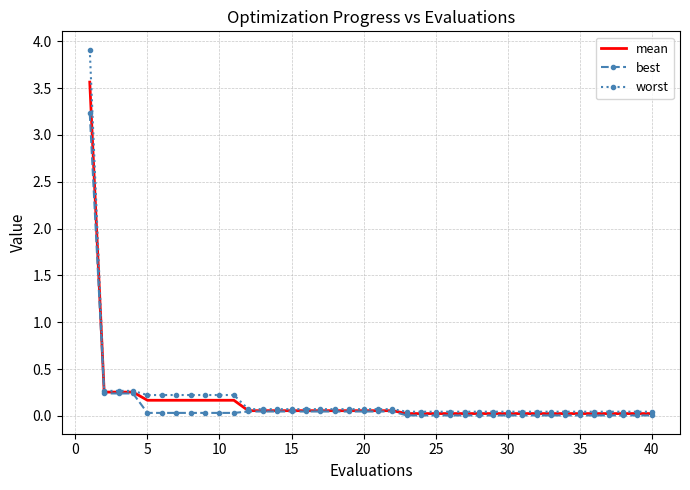

Which series has the widest spread of values?

worst